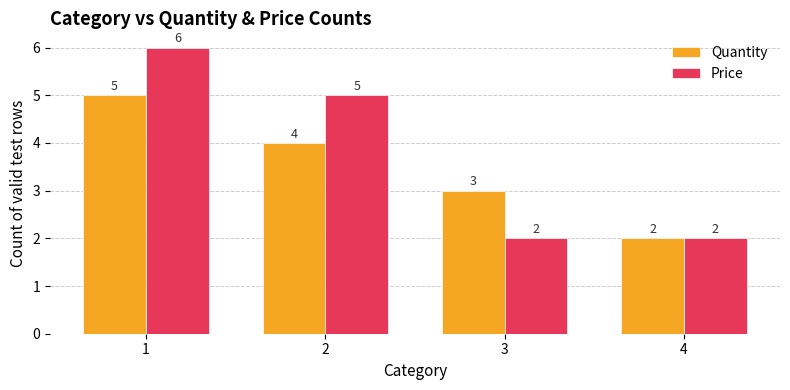

Reading left to right, transcribe all the data shown in this chart.

Quantity: 5	4	3	2
Price: 6	5	2	2